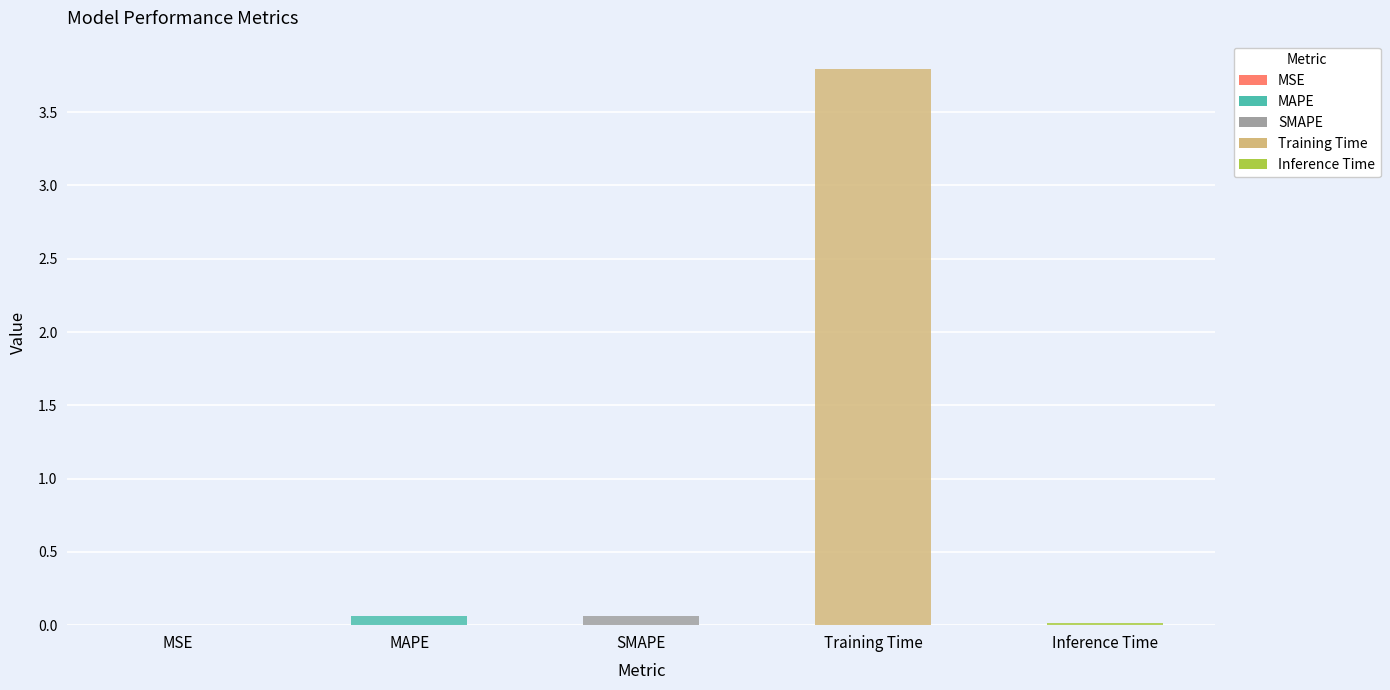

Reading left to right, list all the values displayed in this chart.

0.0	0.1	0.1	3.8	0.0